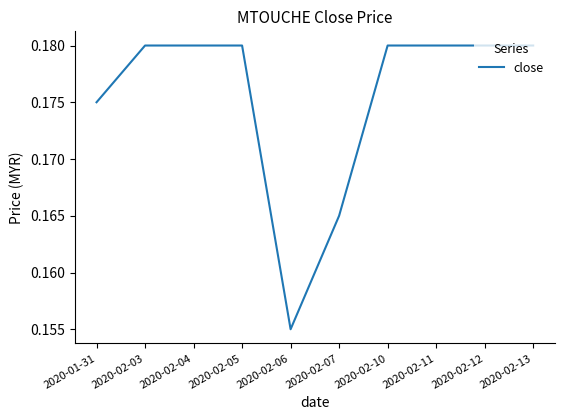

Where is the data nearest to the value 0?

2020-02-06